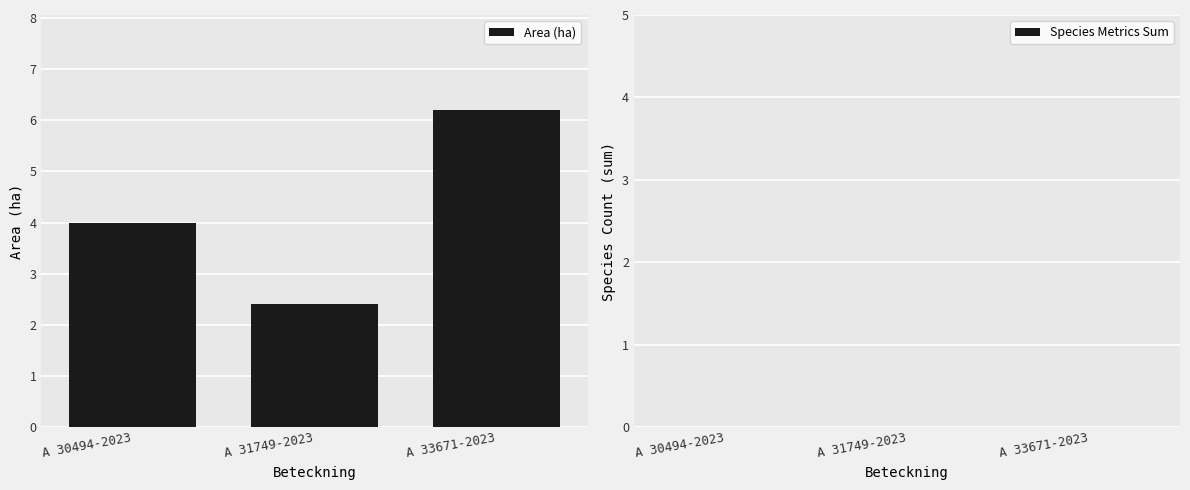

Rank the categories by value from lowest to highest.

A 31749-2023, A 30494-2023, A 33671-2023